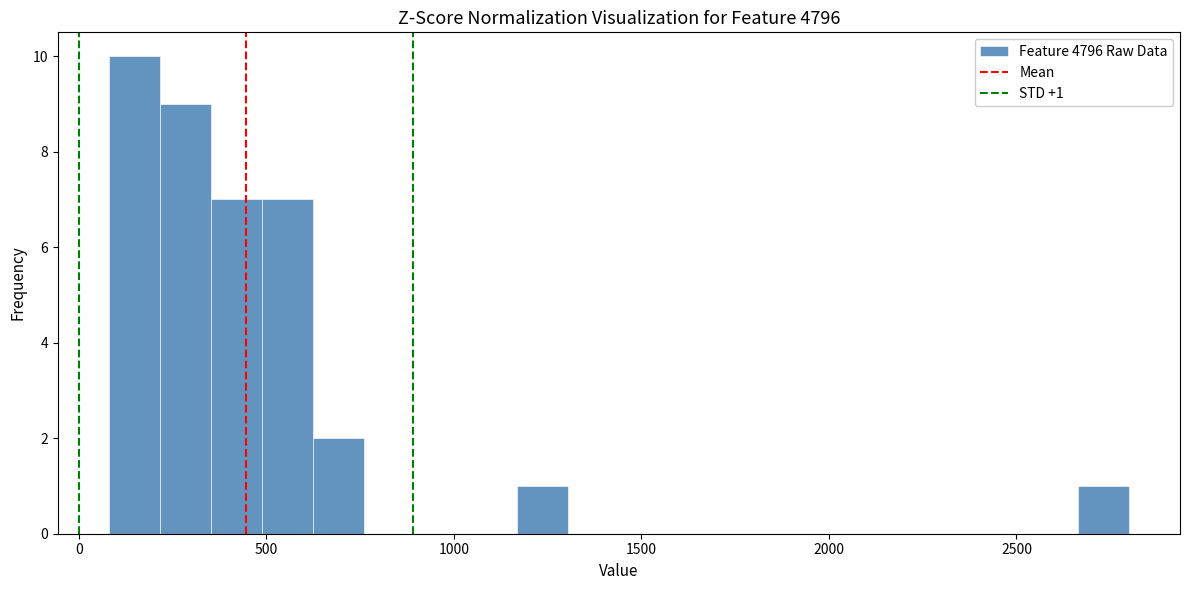

Around what value on the x-axis is the tallest bar? Give the approximate position of its centre, as read against the axis.

150